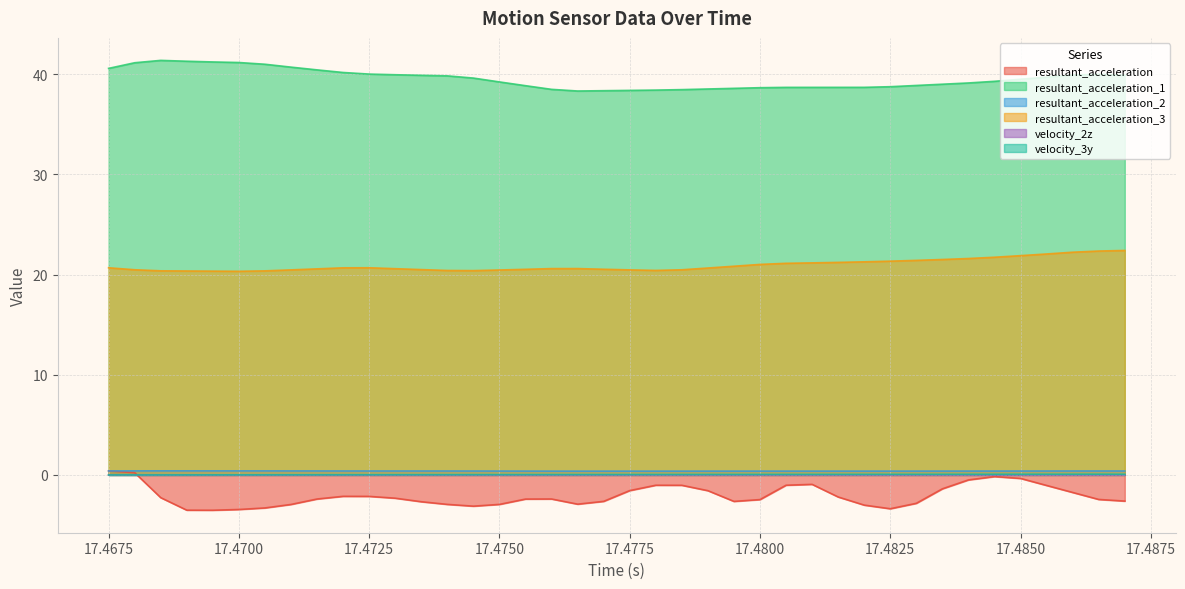

Which series has the largest total across all categories?

resultant_acceleration_1